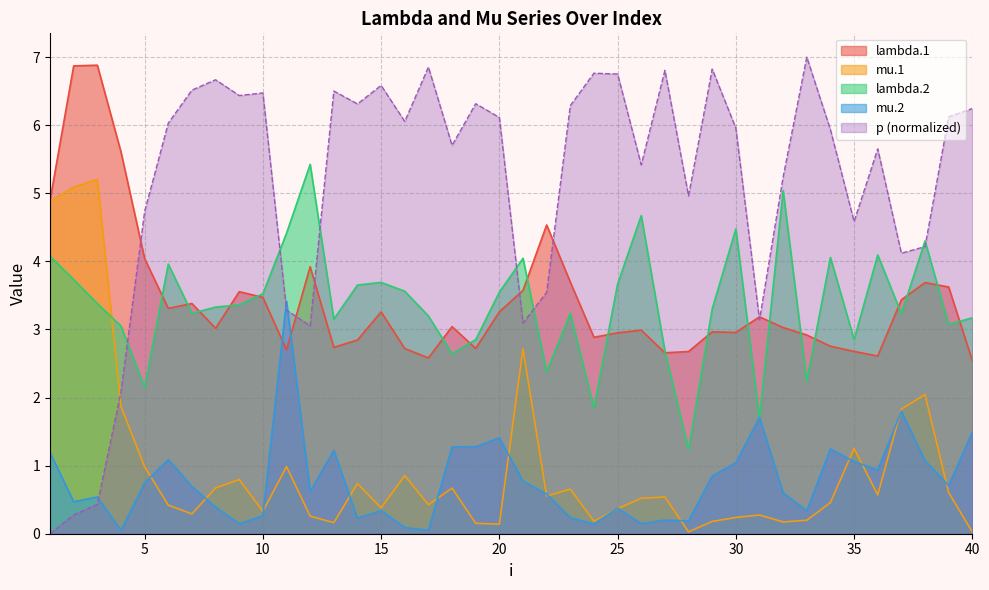

True or false: lambda.1 and mu.1 intersect in this chart.

False